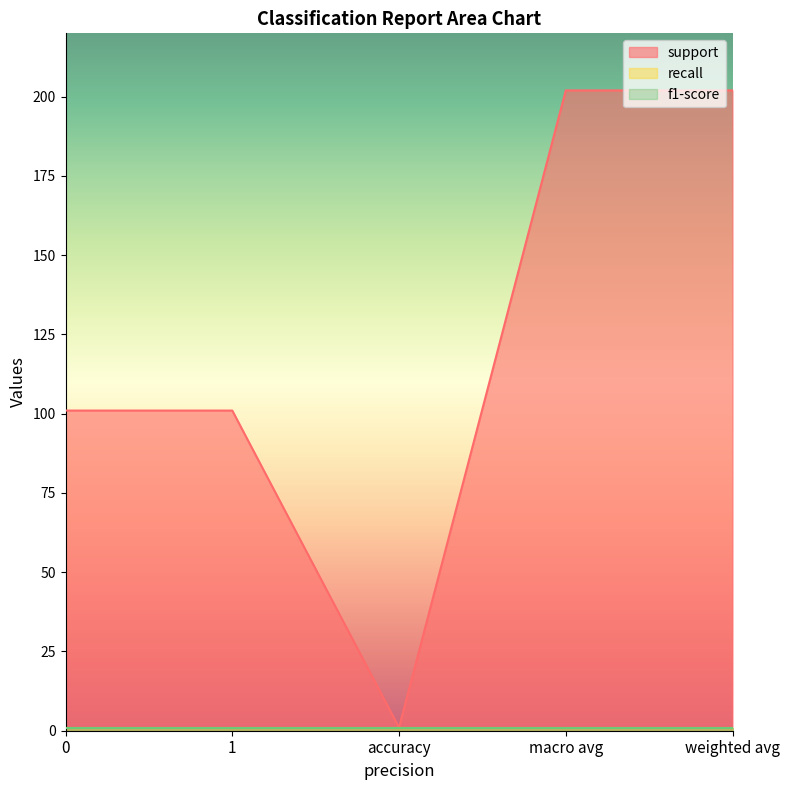

Which series has the largest total across all categories?

support